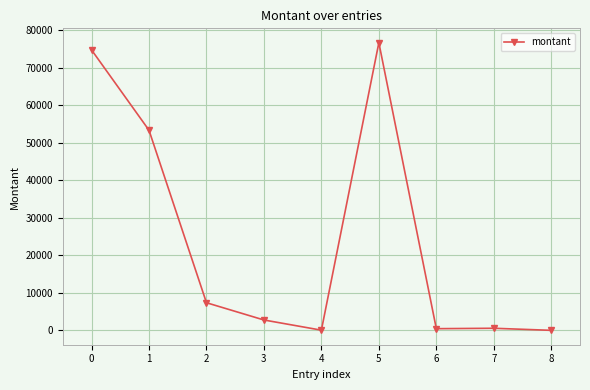

What is the average value?

23996